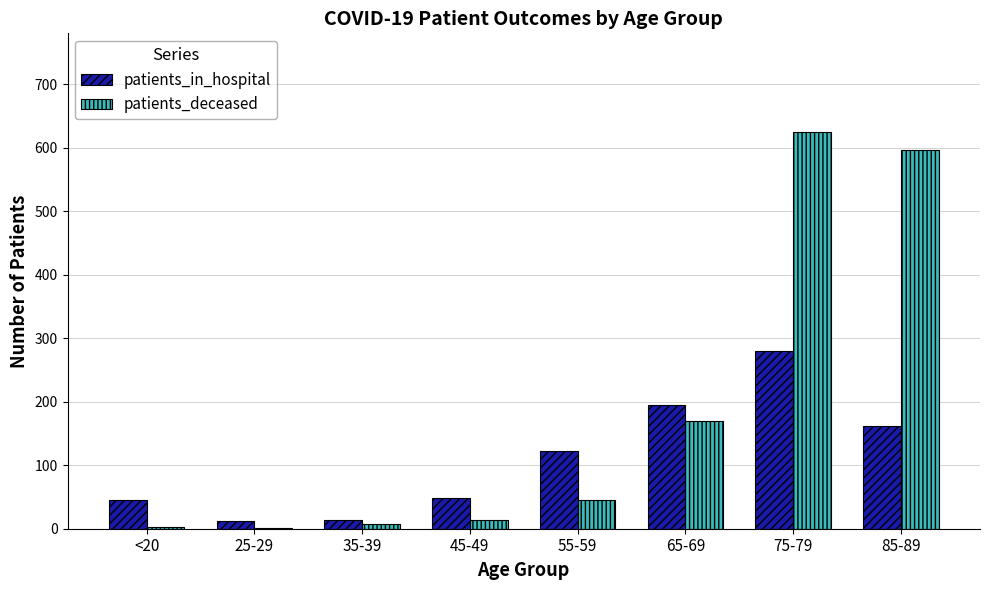

What is the sum of all patients_deceased values?

1459